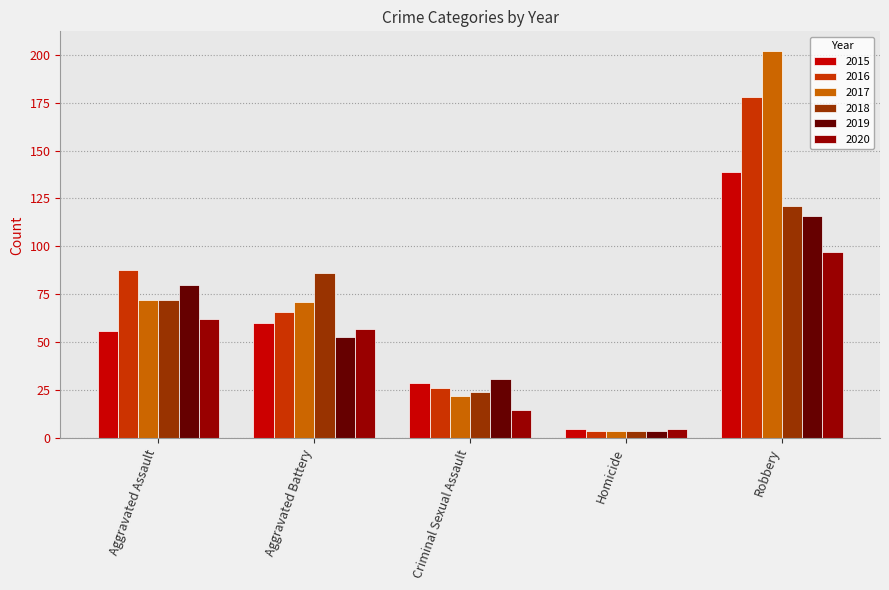

What value does the 2015 series have at Homicide?

5